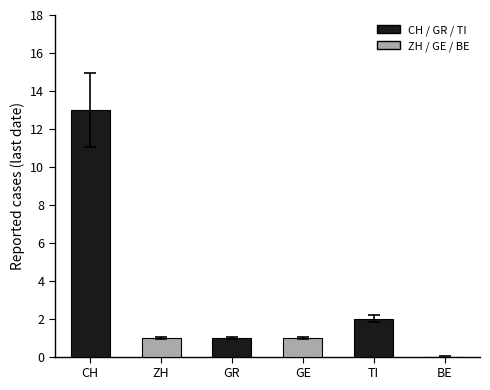

Approximately how many times larger is the value at CH compared to ZH?

13.0